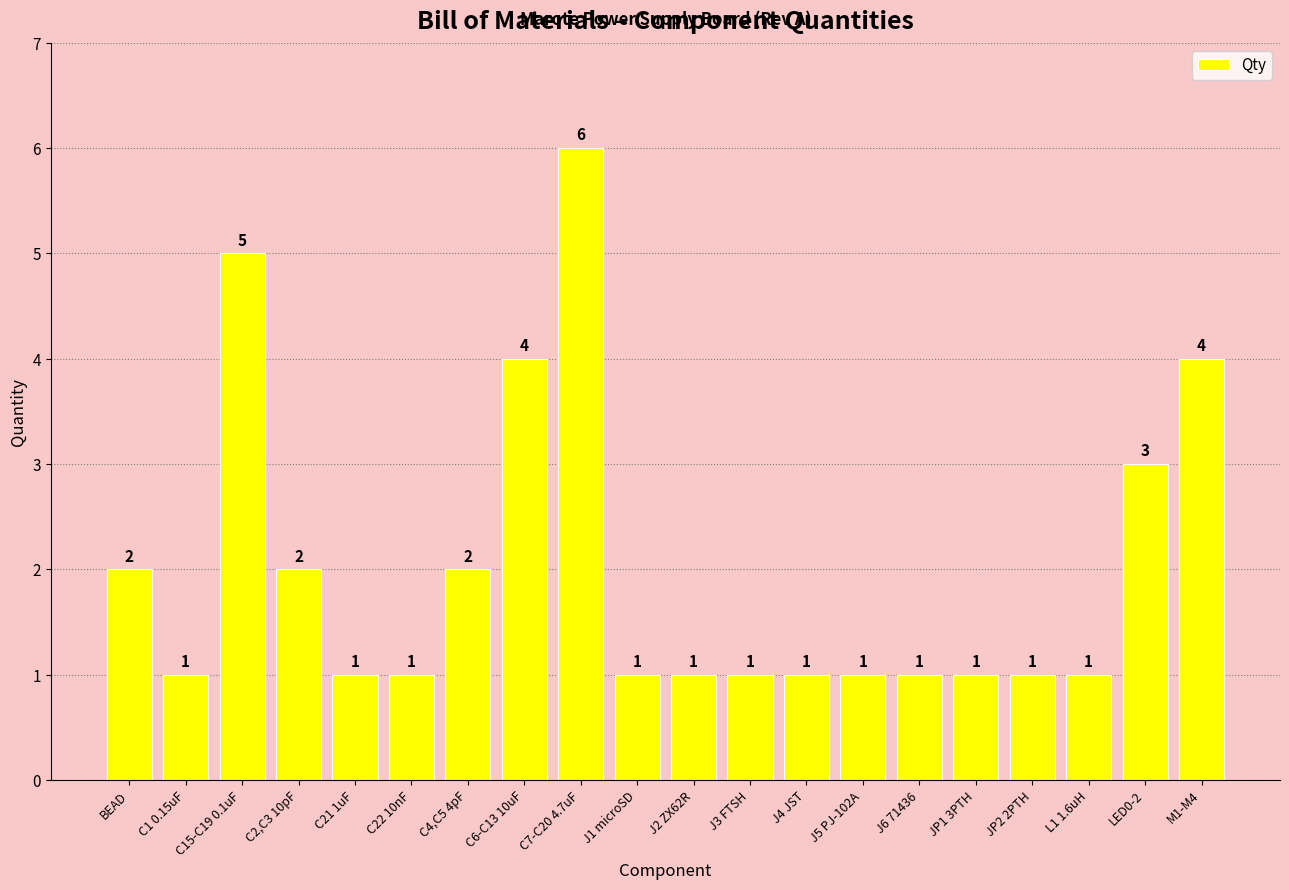

The chart shows a value of 9 at C15-C19 0.1uF. True or false?

False